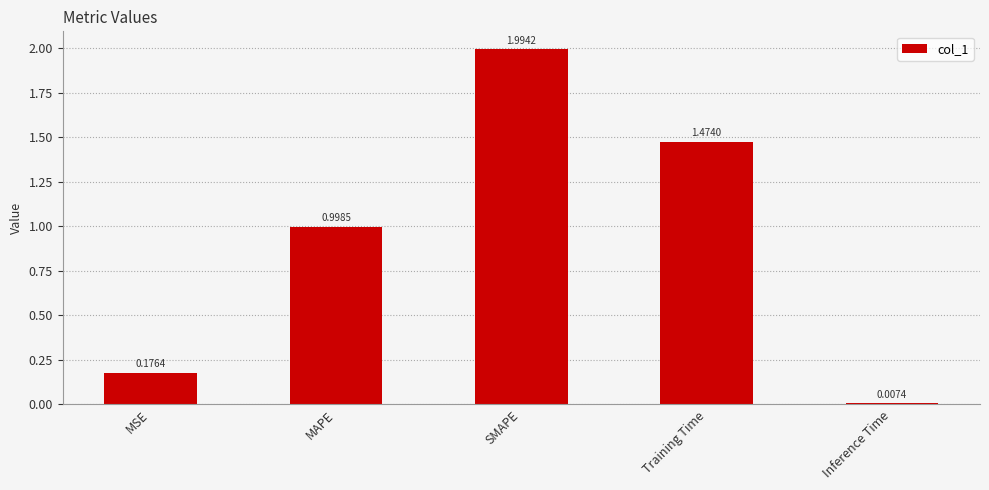

Which has a higher value, Inference Time or Training Time?

Training Time